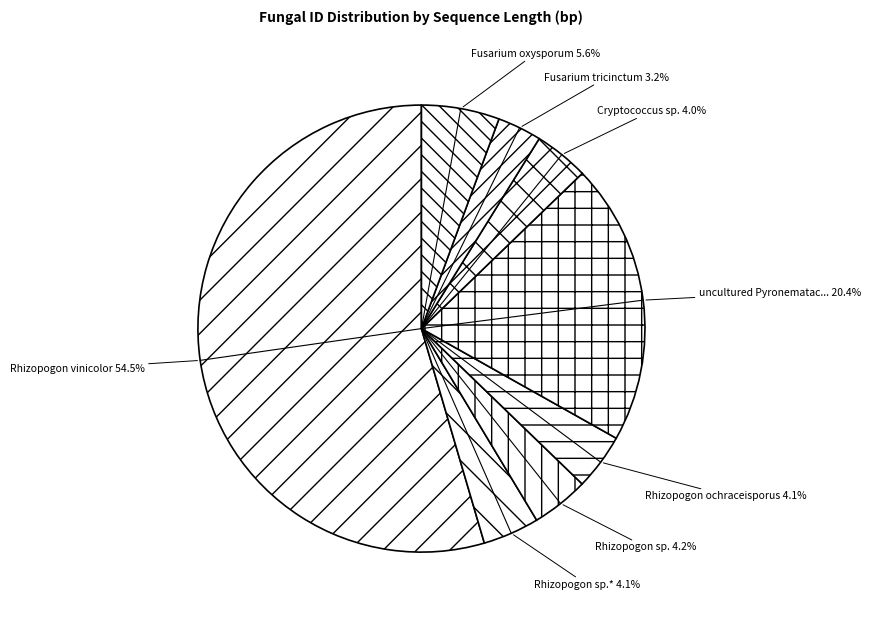

Count the number of slices in the pie.

8